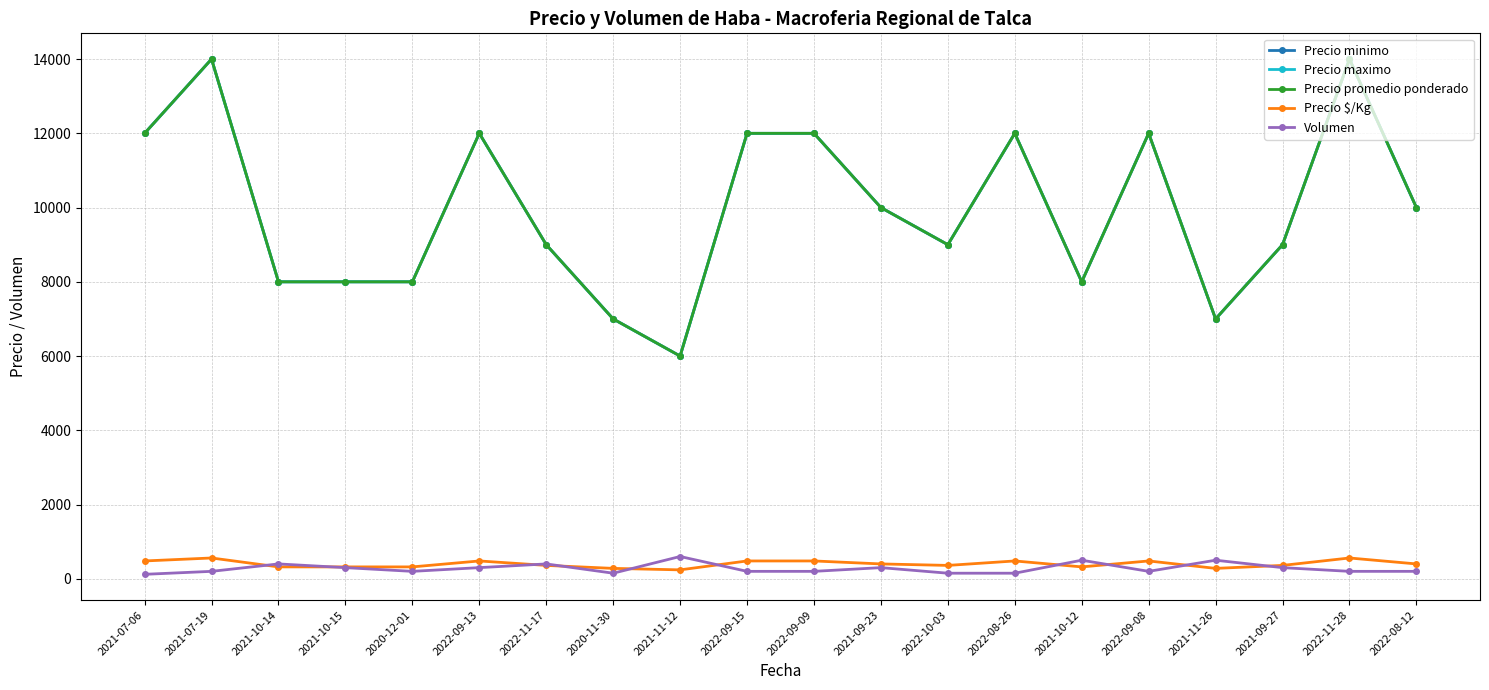

How many Precio minimo values are between 8000 and 12000?

15